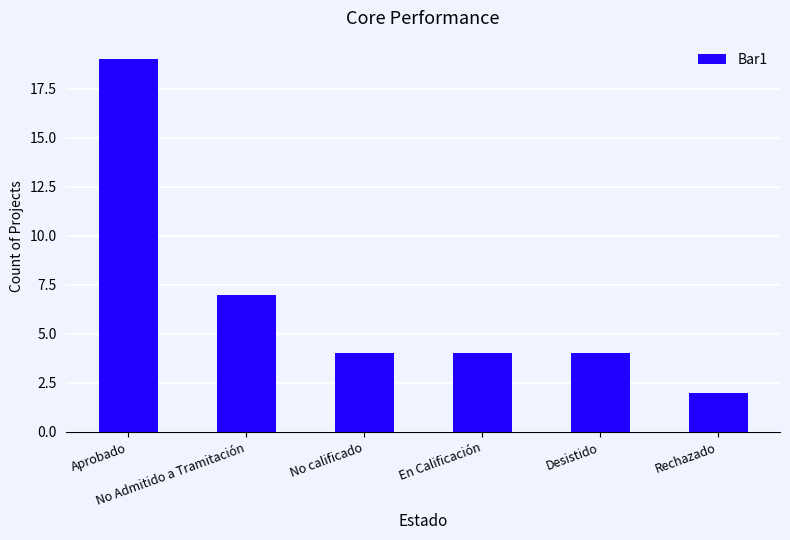

What is the value of the 3rd bar from the left?

4